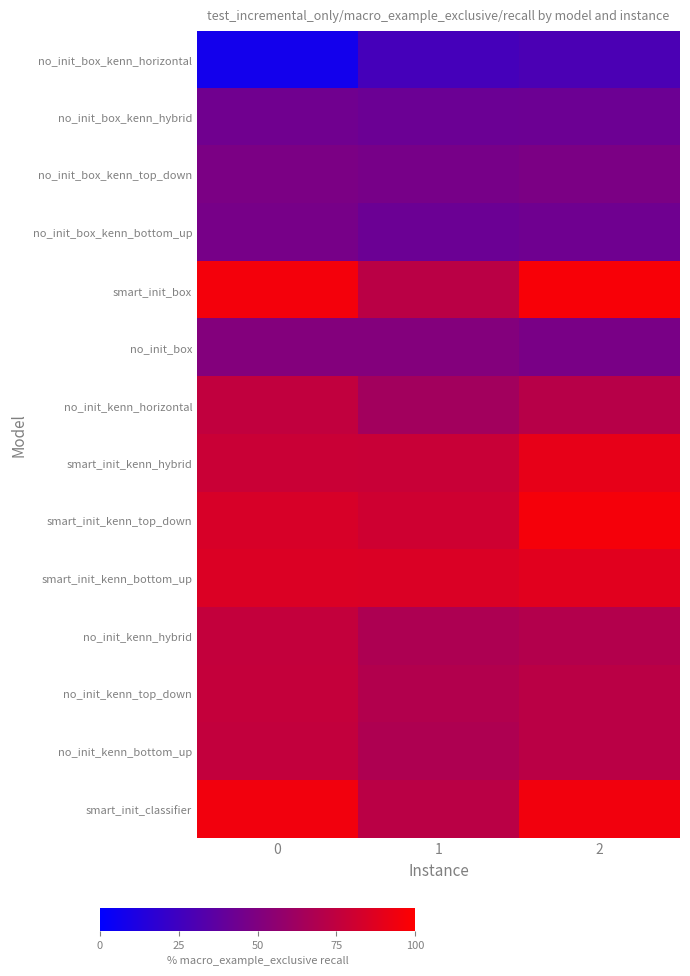

Between 1 and 2, which series saw the biggest shift?

smart_init_box